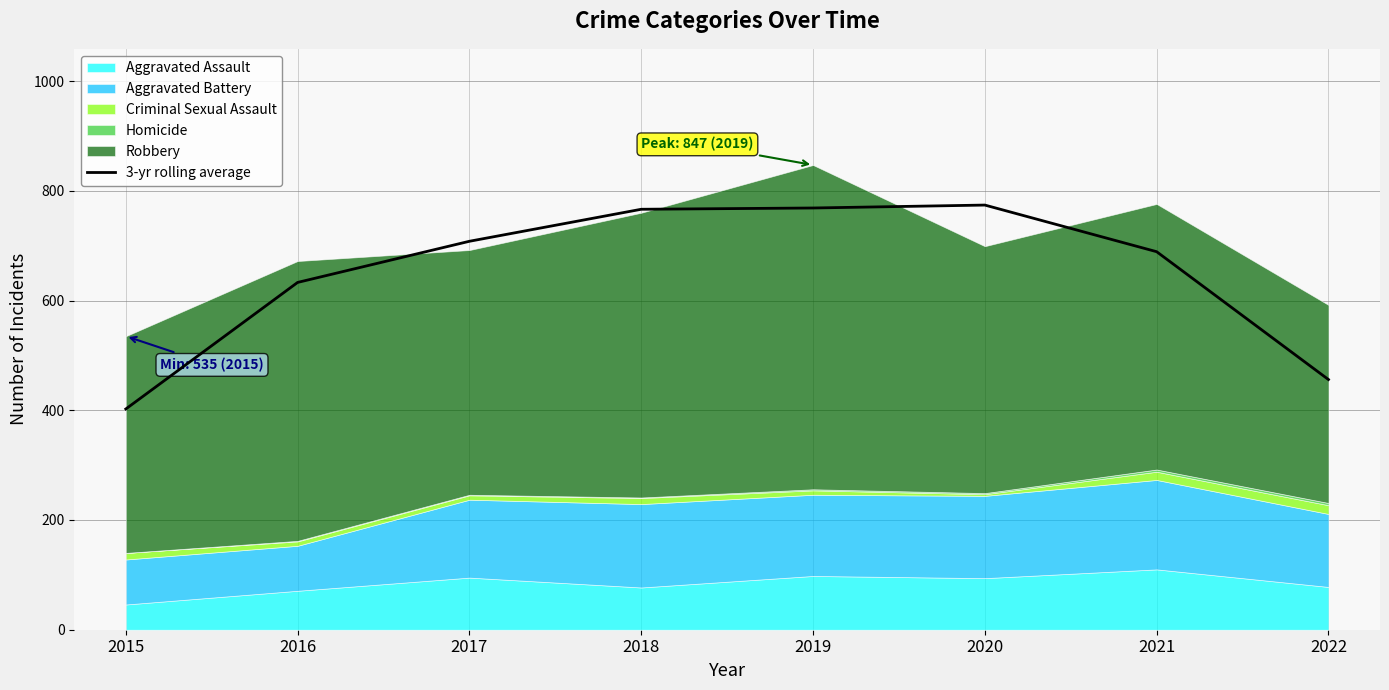

Is it true that the value at 2022 is 263.7?

False